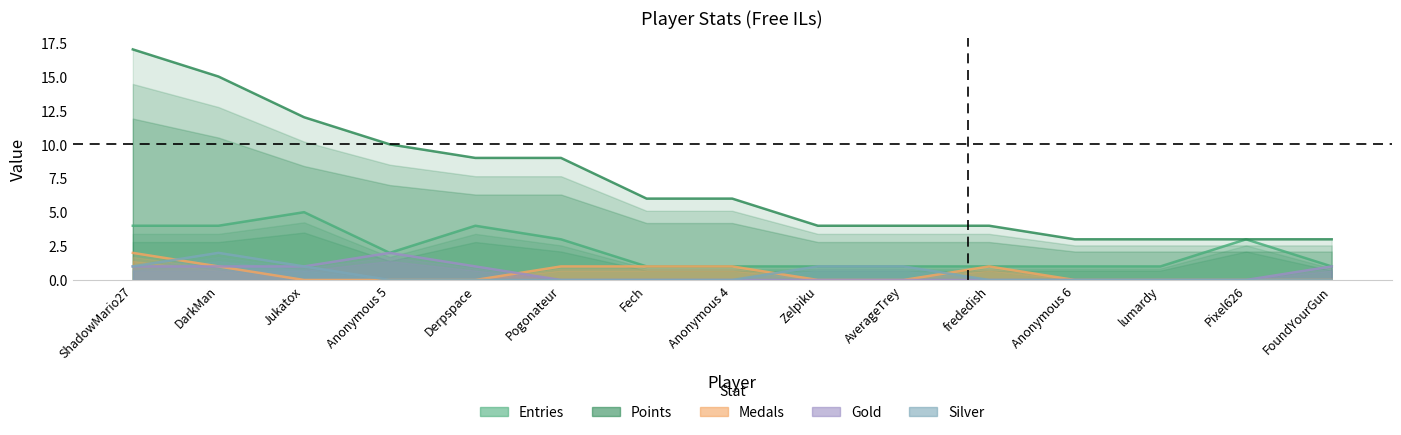

What is the value of the Silver point at the 3rd from the left?

1